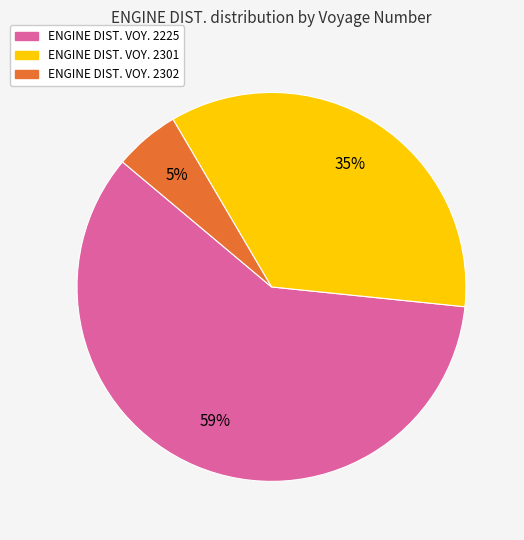

Does any single category account for the majority?

Yes